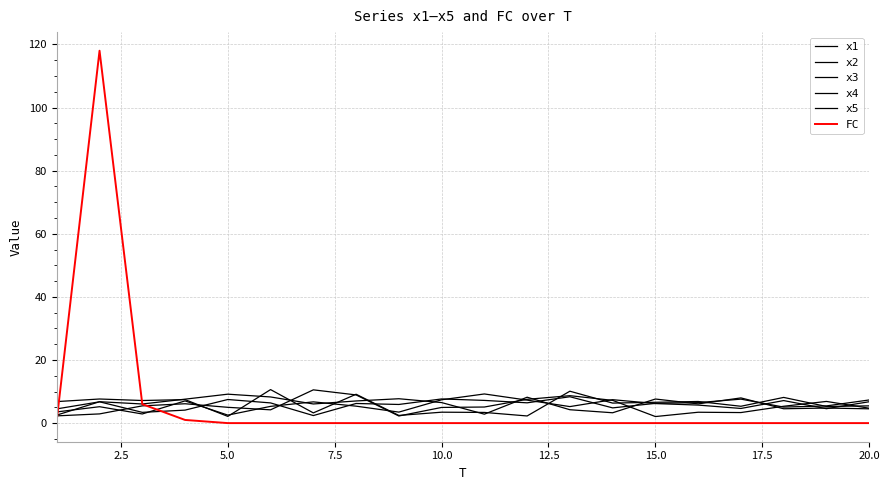

How many lines are shown in the chart?

6